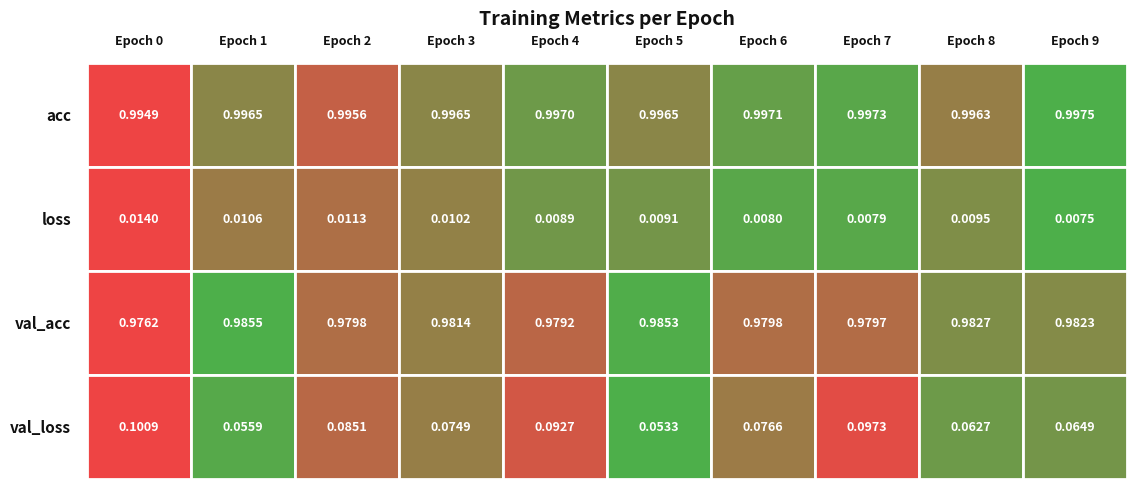

Count the number of data series in this chart.

4